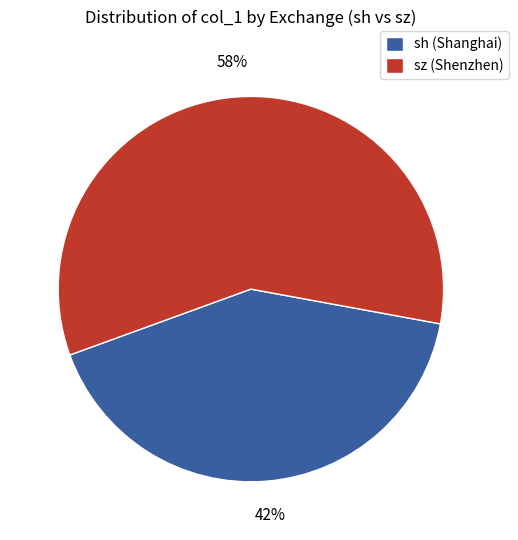

The sh (Shanghai) slice represents 52% of the pie. True or false?

False